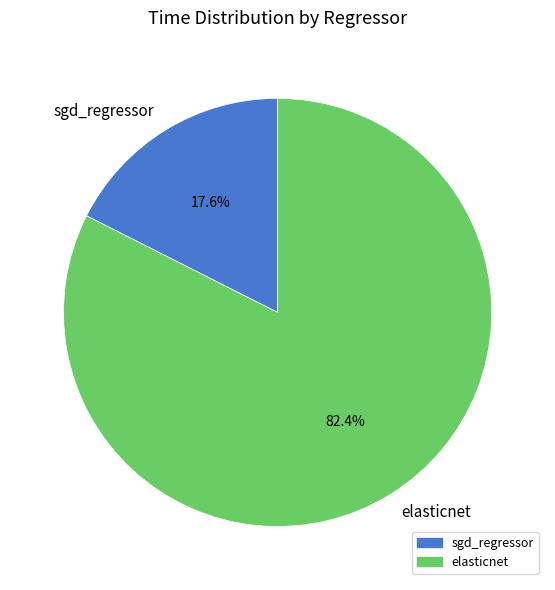

Rank the categories by value from lowest to highest.

sgd_regressor, elasticnet